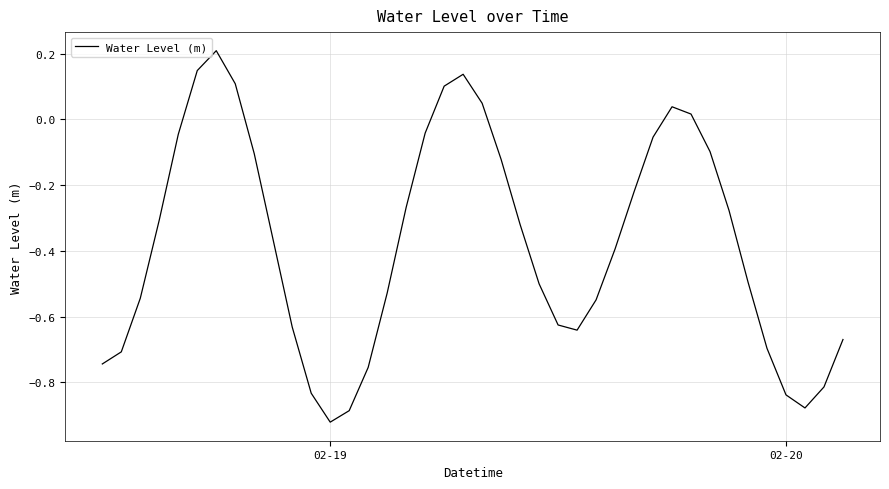

What is the difference between the maximum and minimum values?

1.1